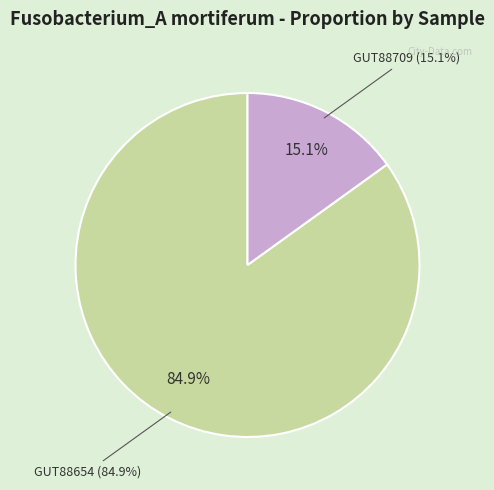

Does even_MAG-GUT88654.fa represent more than half of the total?

Yes